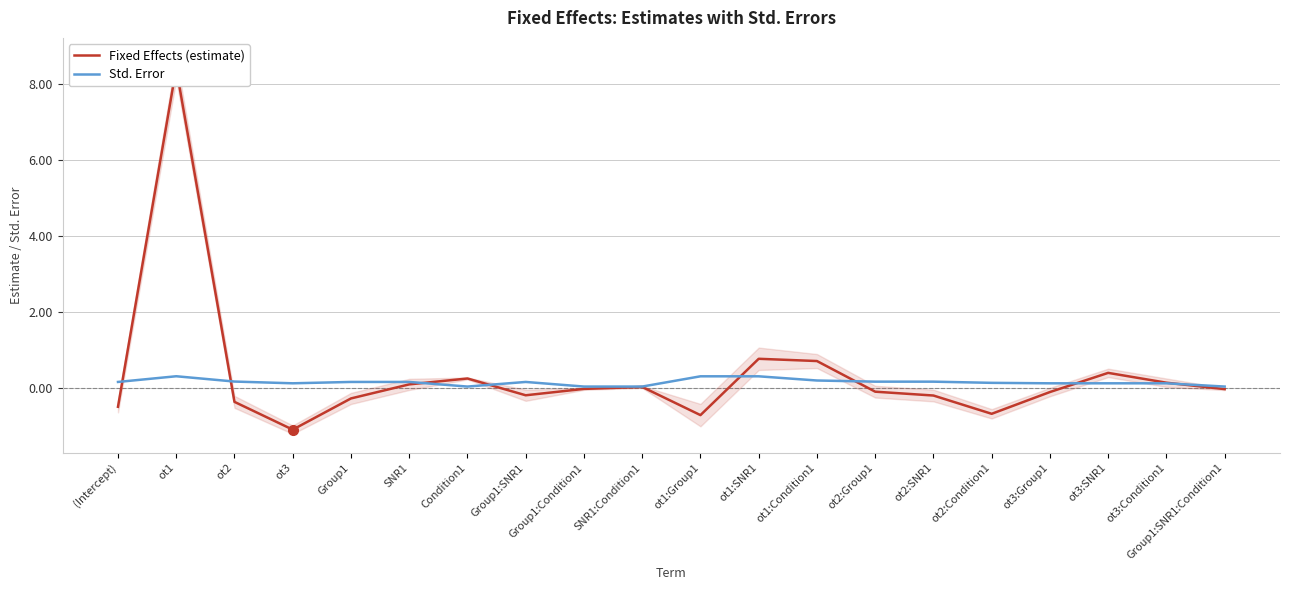

Rank the categories by Std. Error value from lowest to highest.

Group1:SNR1:Condition1, Condition1, SNR1:Condition1, Group1:Condition1, ot3:Condition1, ot3:SNR1, ot3:Group1, ot3, ot2:Condition1, Group1, SNR1, Group1:SNR1, (Intercept), ot2:SNR1, ot2:Group1, ot2, ot1:Condition1, ot1:SNR1, ot1:Group1, ot1